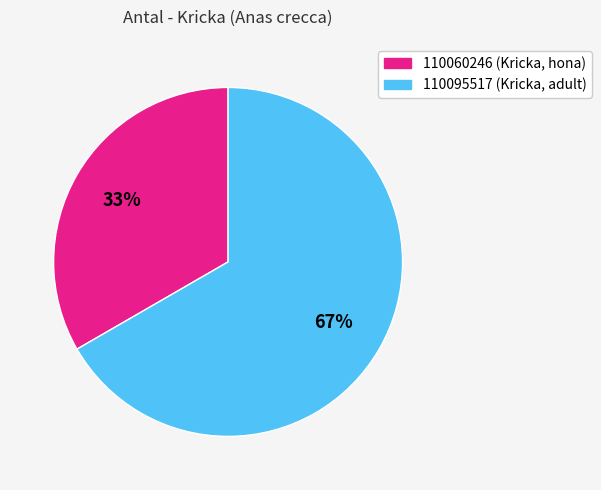

To the nearest percent, what is the combined percentage of 110060246 and 110095517?

100%